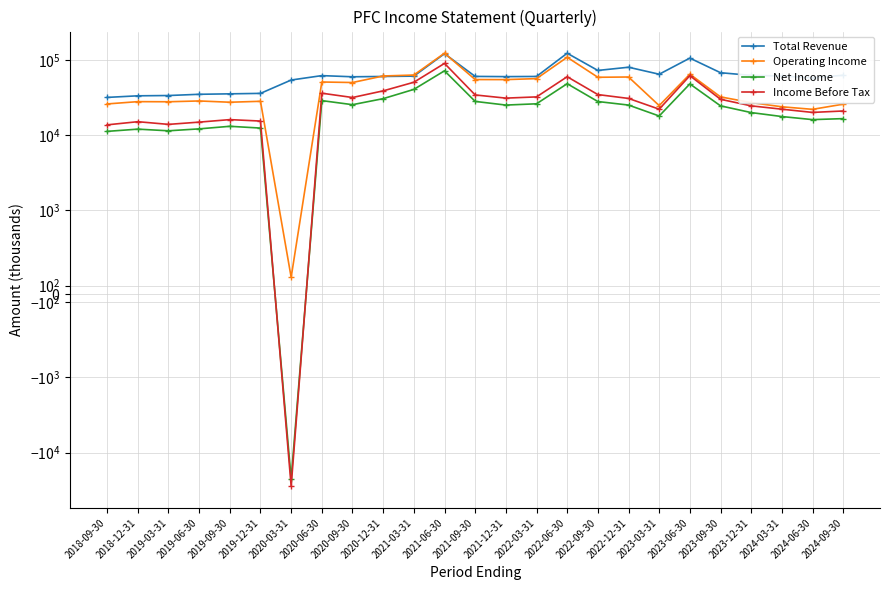

What position from the right is 2018-12-31?

24